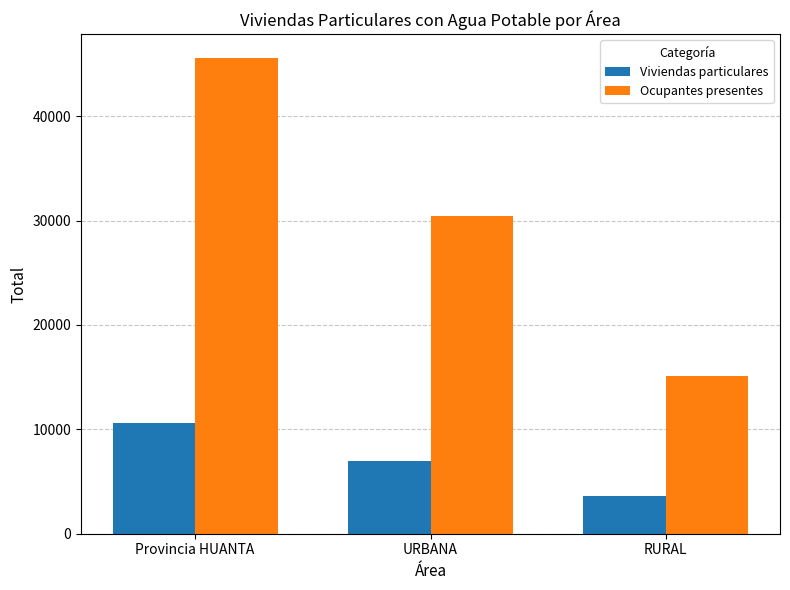

Is the value of Viviendas particulares at Provincia HUANTA greater than the value of Ocupantes presentes at URBANA?

No